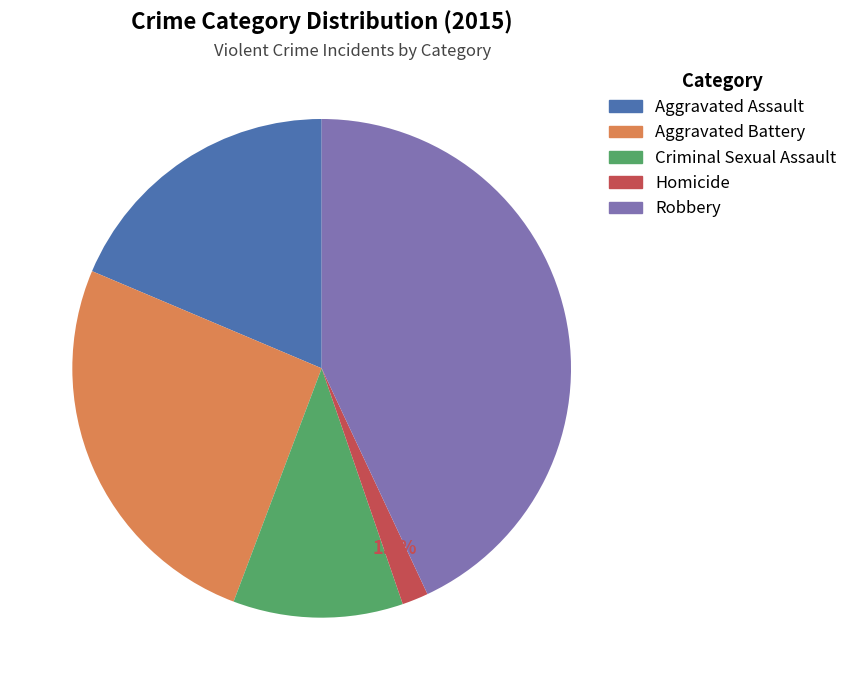

To the nearest percent, what is the combined percentage of Aggravated Assault and Homicide?

20%